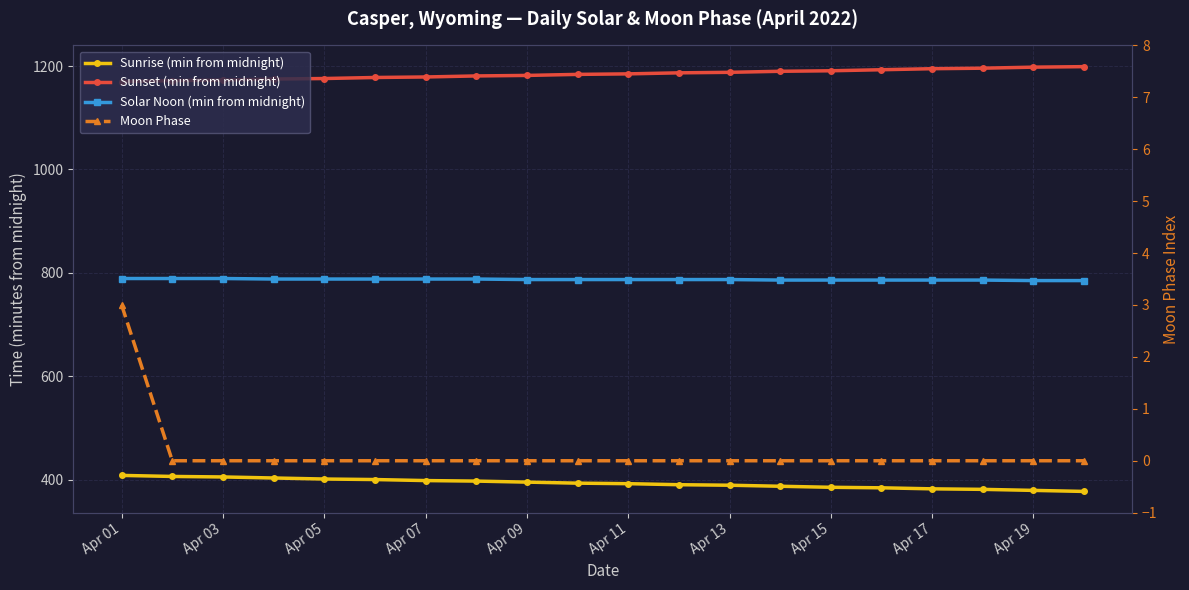

What is the maximum value shown in the chart?

1199